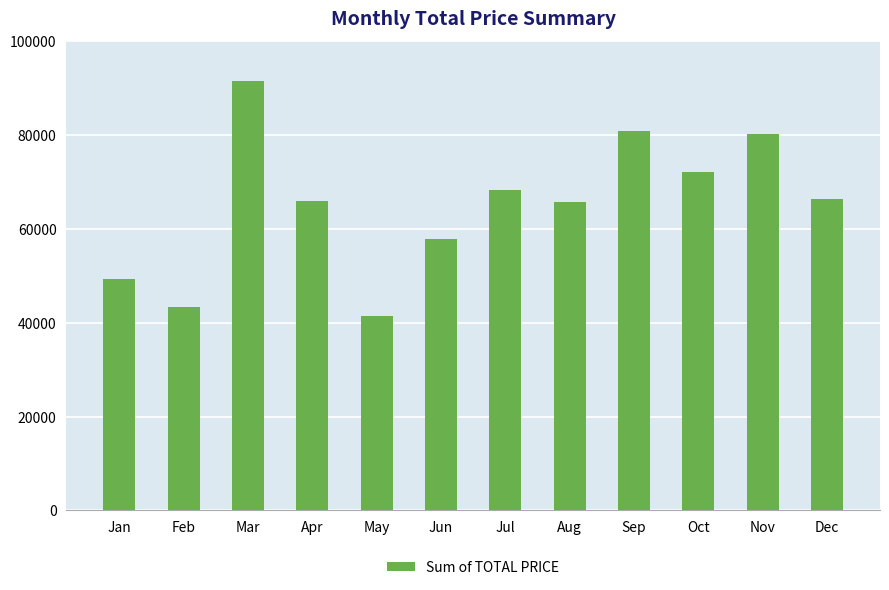

At which label does the data first exceed 66315?

Mar